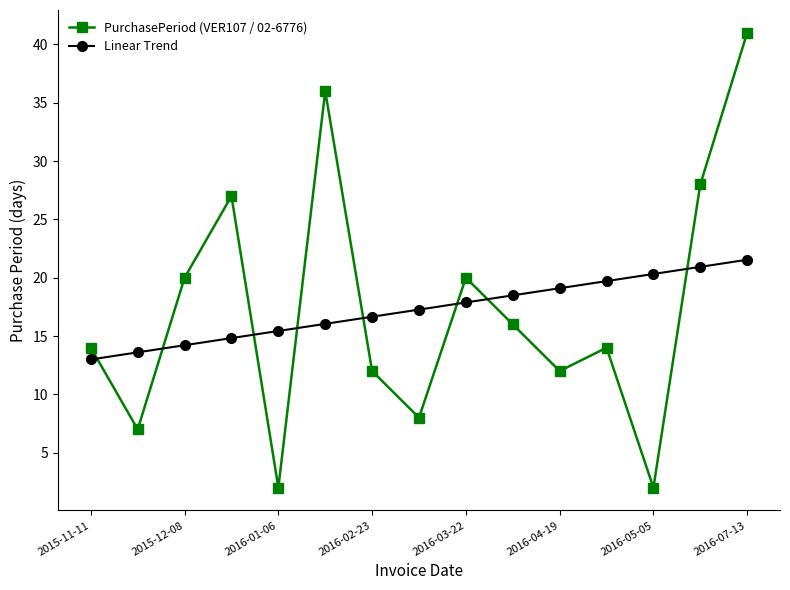

What is the value of the PurchasePeriod (VER107 / 02-6776) point at the 7th from the left?

12.0